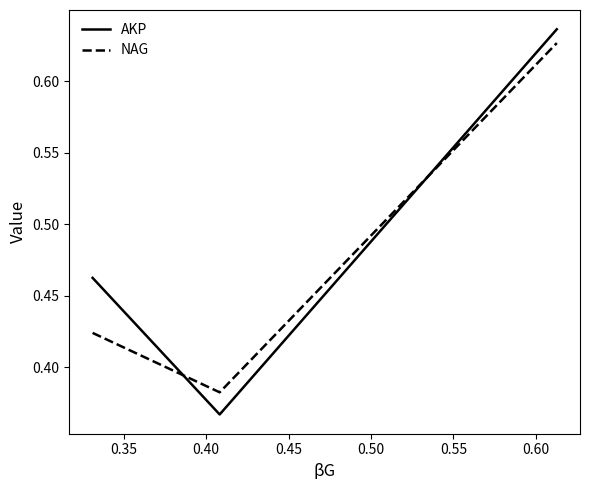

At how many categories does at least one series exceed 0?

3